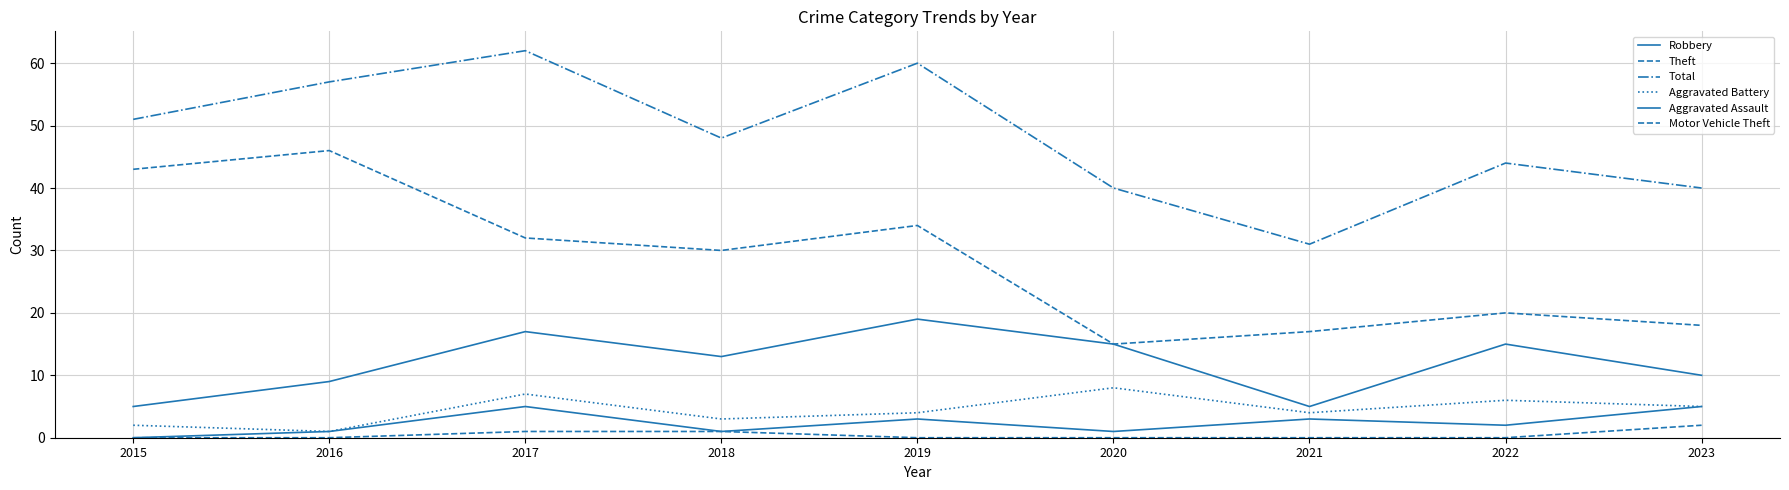

True or false: Total and Aggravated Assault intersect in this chart.

False